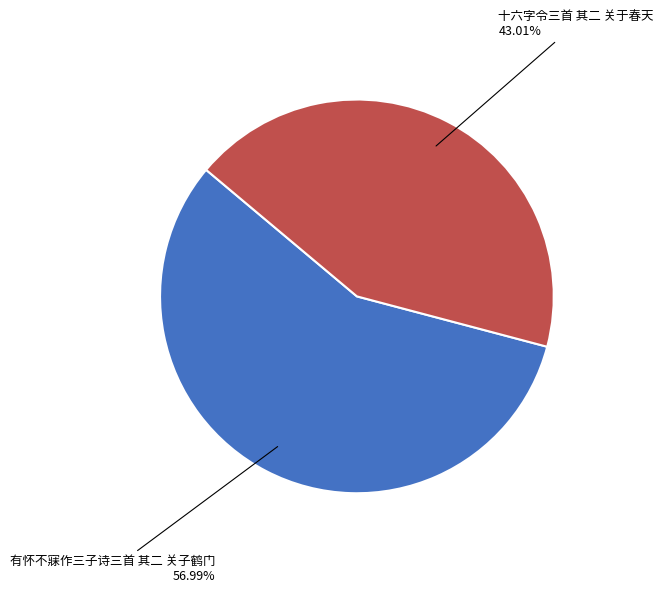

Does any single category account for the majority?

Yes